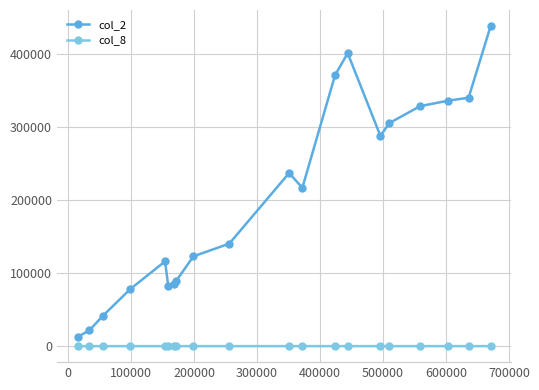

What is the value of the col_2 point at the 7th from the left?

85670